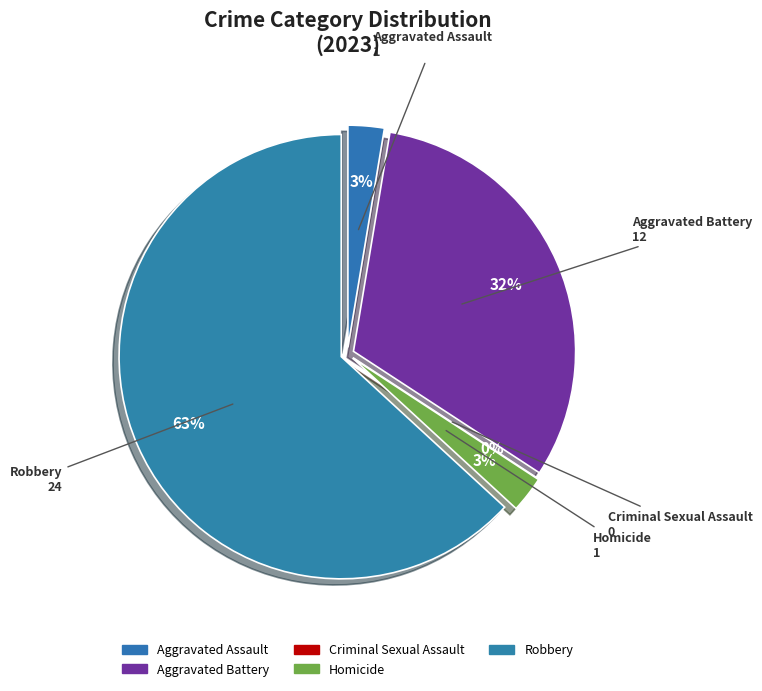

What percentage is the Aggravated Assault slice, to the nearest percent?

3%